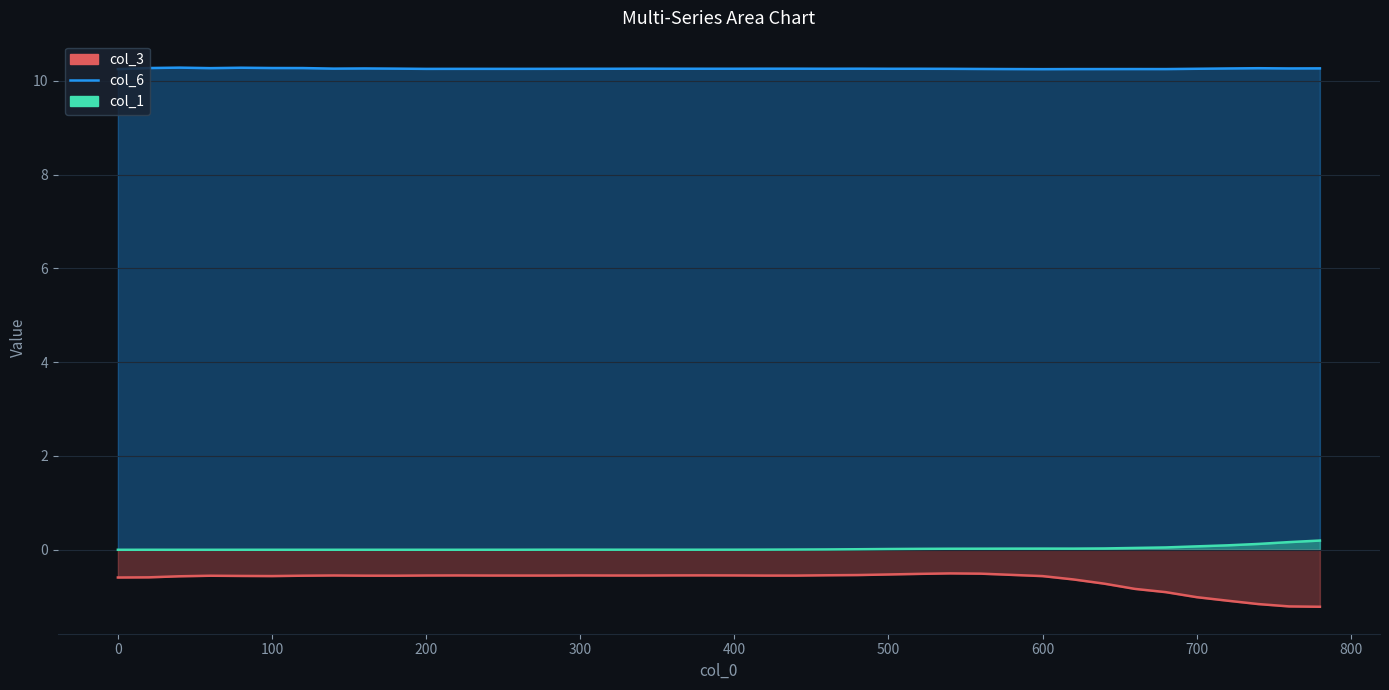

How many data points in col_6 are less than 0?

10